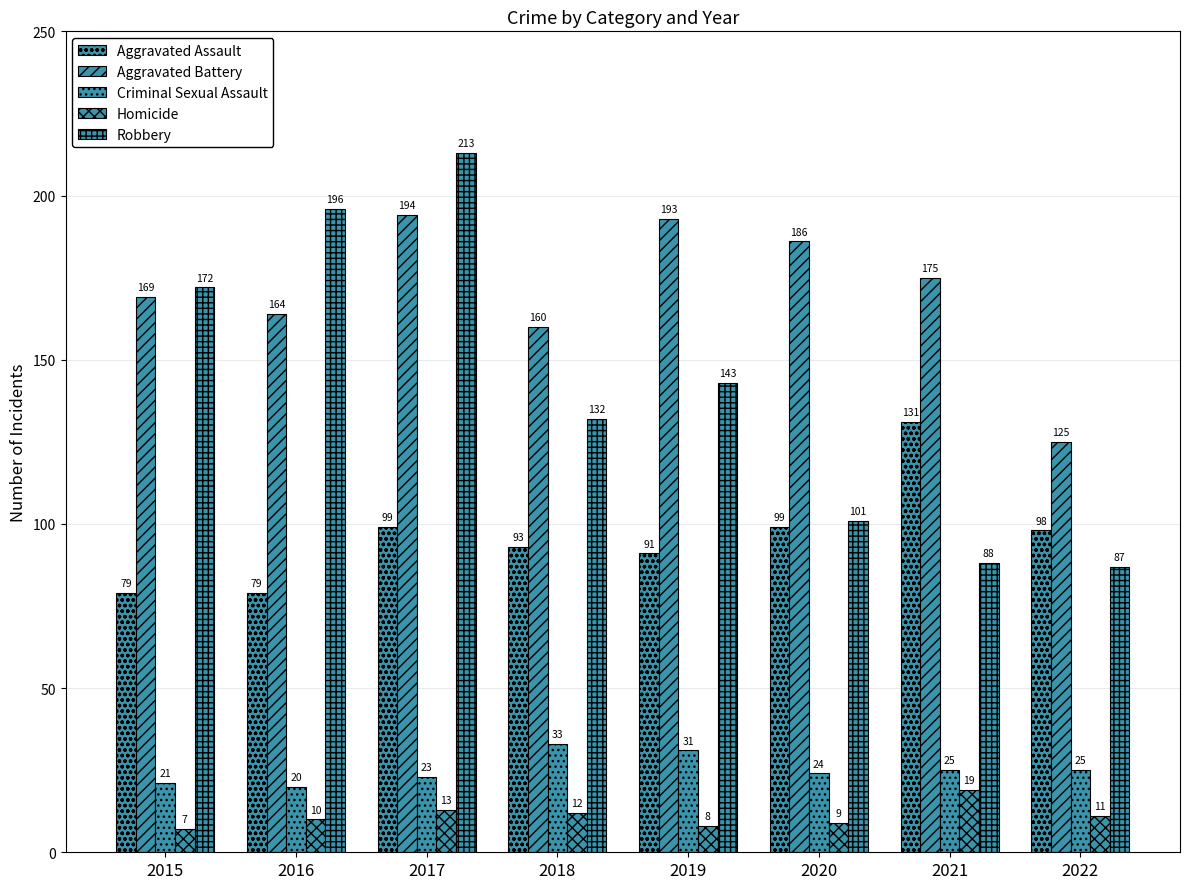

How many values in the Aggravated Assault series are below 98?

4